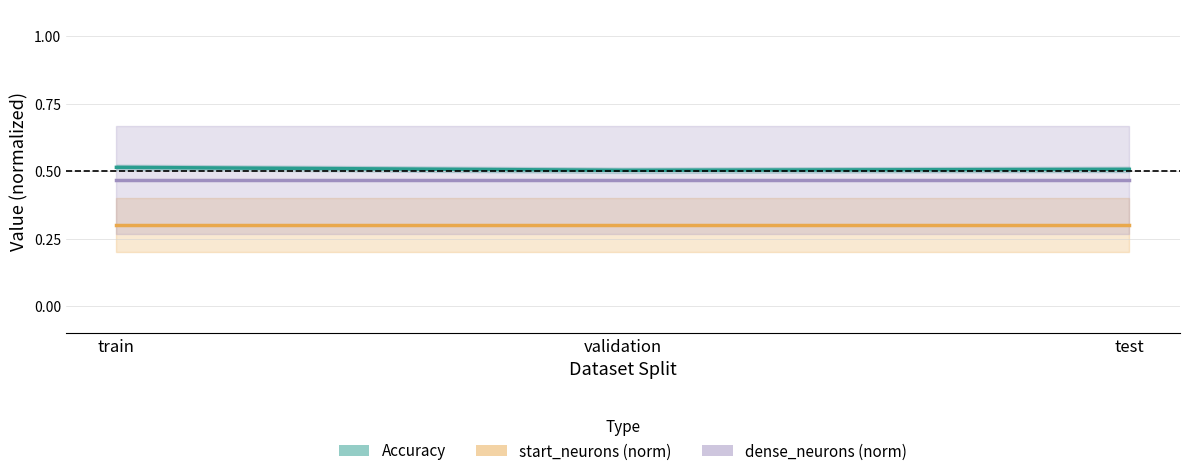

Reading left to right, extract all data points from this chart.

Accuracy: train=0.5	validation=0.5	test=0.5
start_neurons (norm): train=0.3	validation=0.3	test=0.3
dense_neurons (norm): train=0.5	validation=0.5	test=0.5